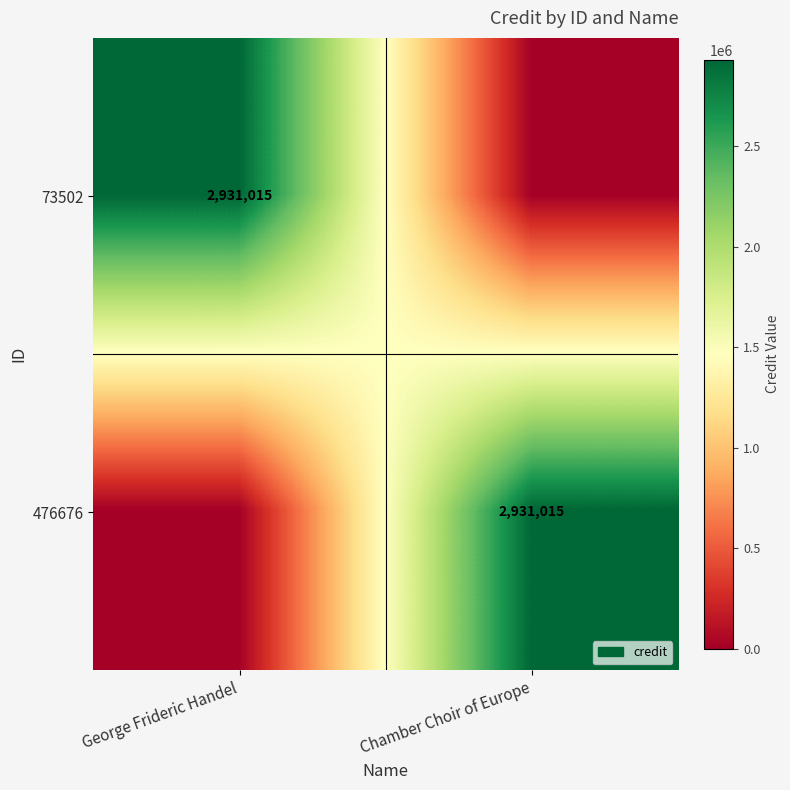

The 476676 series shows 2036768 at Chamber Choir of Europe. True or false?

False